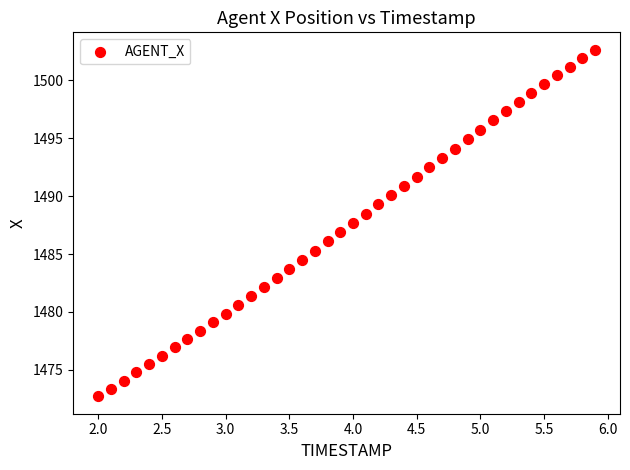

What is the range of X values (max minus min)?

3.9